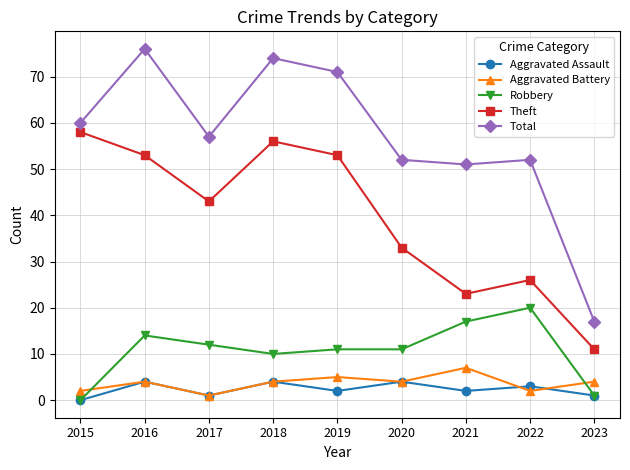

Rank the series by their maximum value, from lowest to highest.

Aggravated Assault, Aggravated Battery, Robbery, Theft, Total